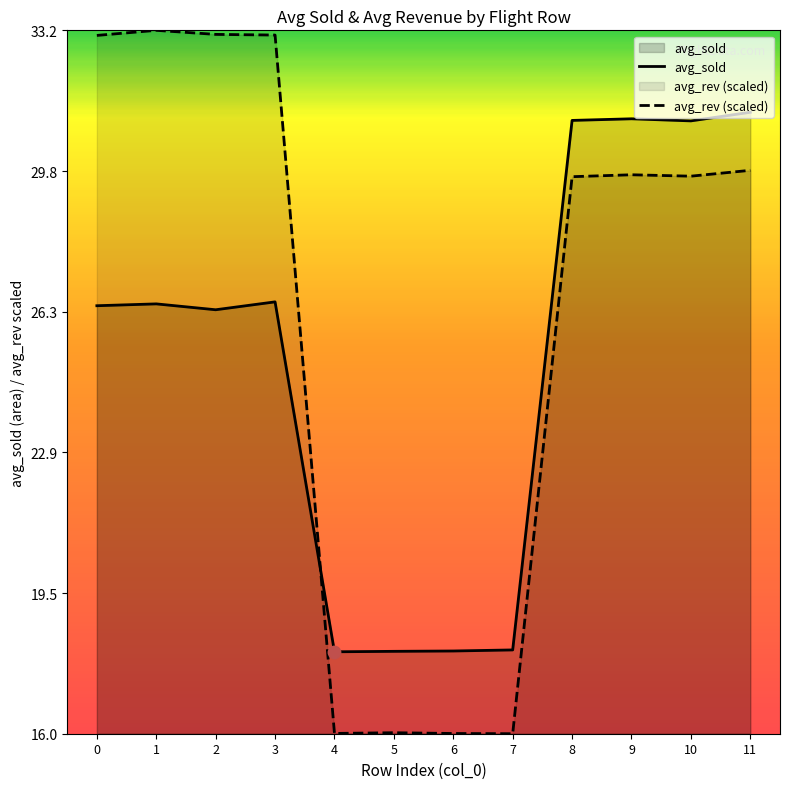

At how many categories does at least one series exceed 19?

8